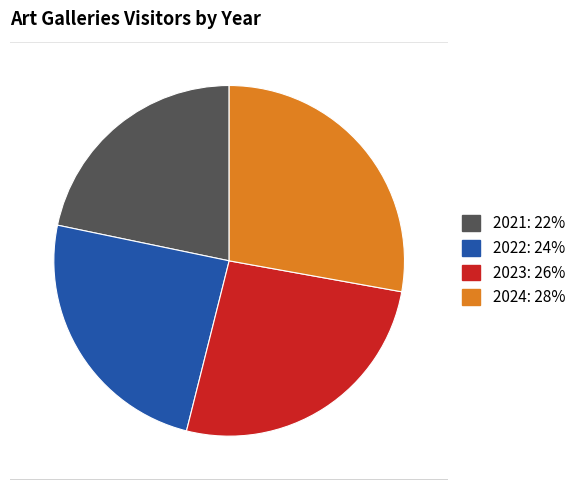

Rank the categories by value from lowest to highest.

2021, 2022, 2023, 2024